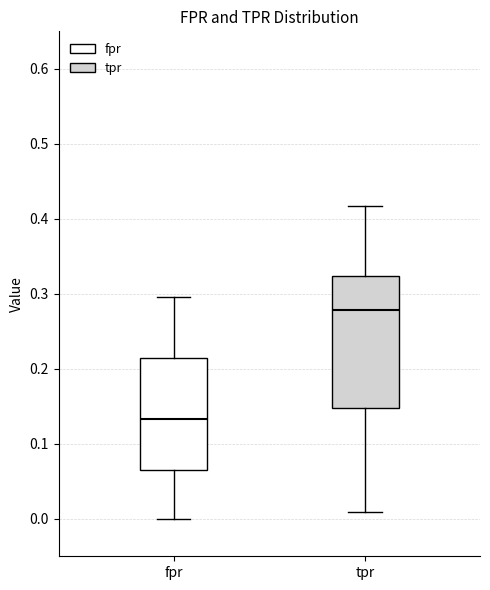

Reading left to right, read every box against the y-axis: the position of its median line, the range the box covers, and the ends of its whiskers. The values are not printed on the chart, so give them approximately, as read against the axis.

fpr: median 0.13, box 0.06 to 0.21, whiskers 0.00 to 0.30
tpr: median 0.28, box 0.15 to 0.32, whiskers 0.01 to 0.42